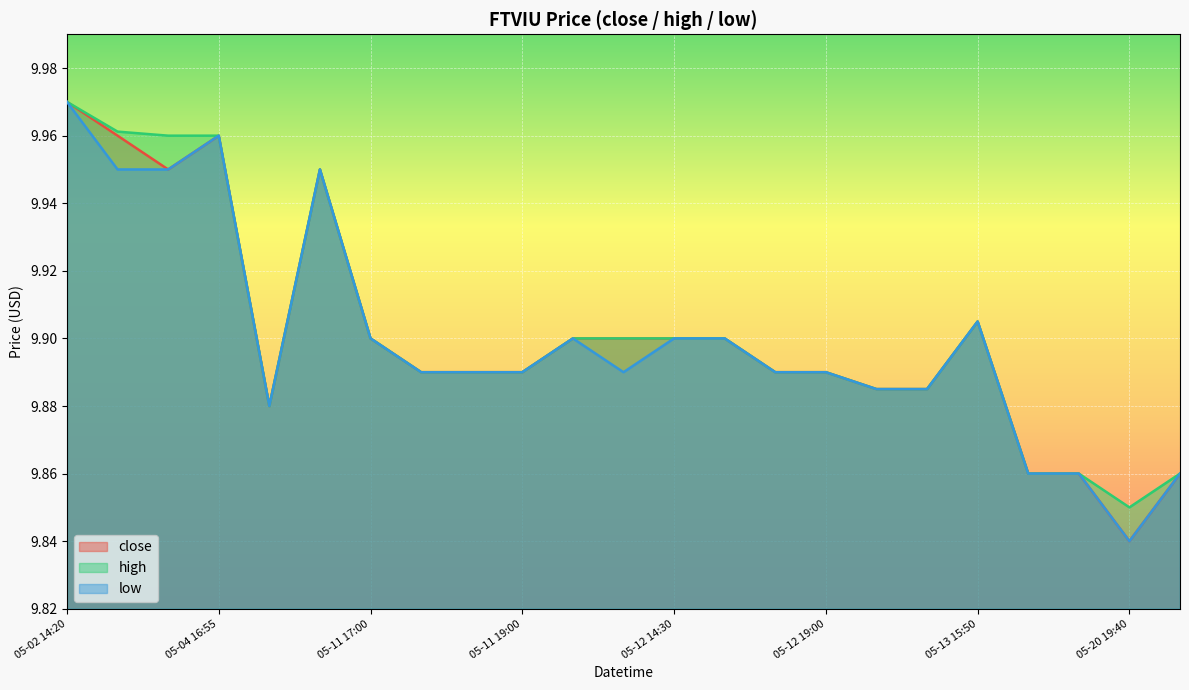

Is it true that close equals 10.0 at 05-04 16:55?

True